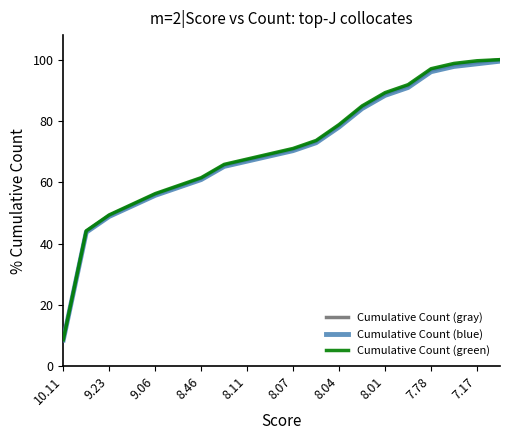

What is the sum of all Cumulative Count (blue) values?

1405.9